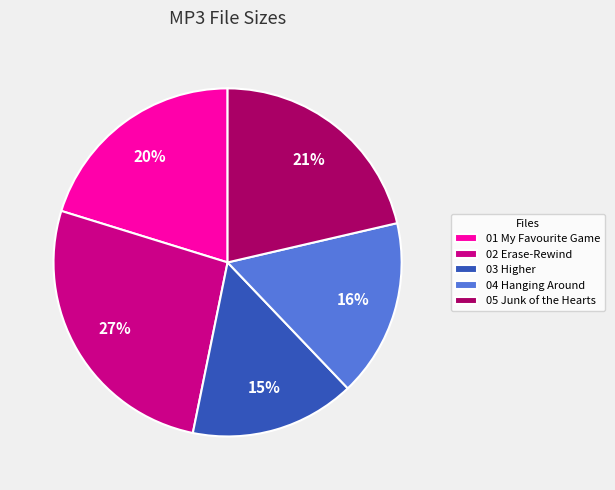

Which slice is the smallest?

03 Higher